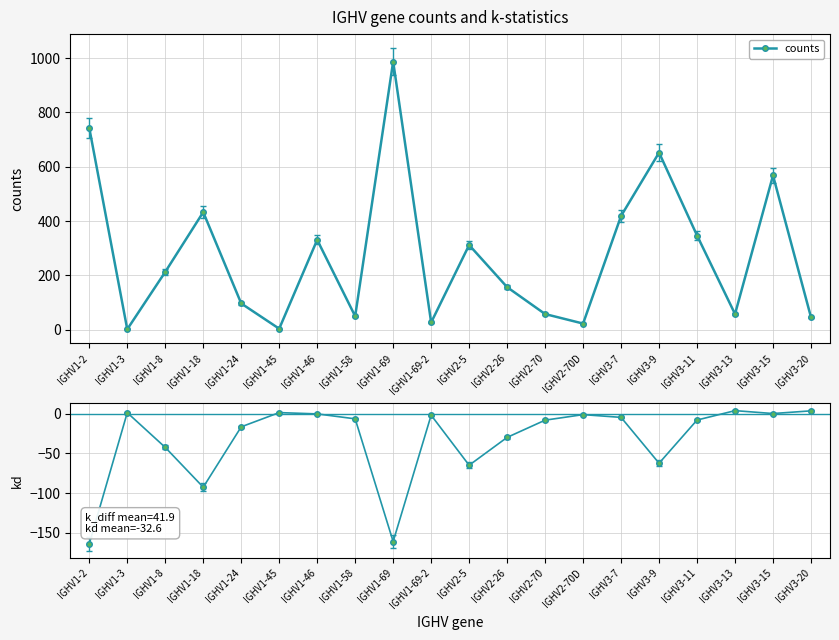

What position from the right is IGHV1-69?

12